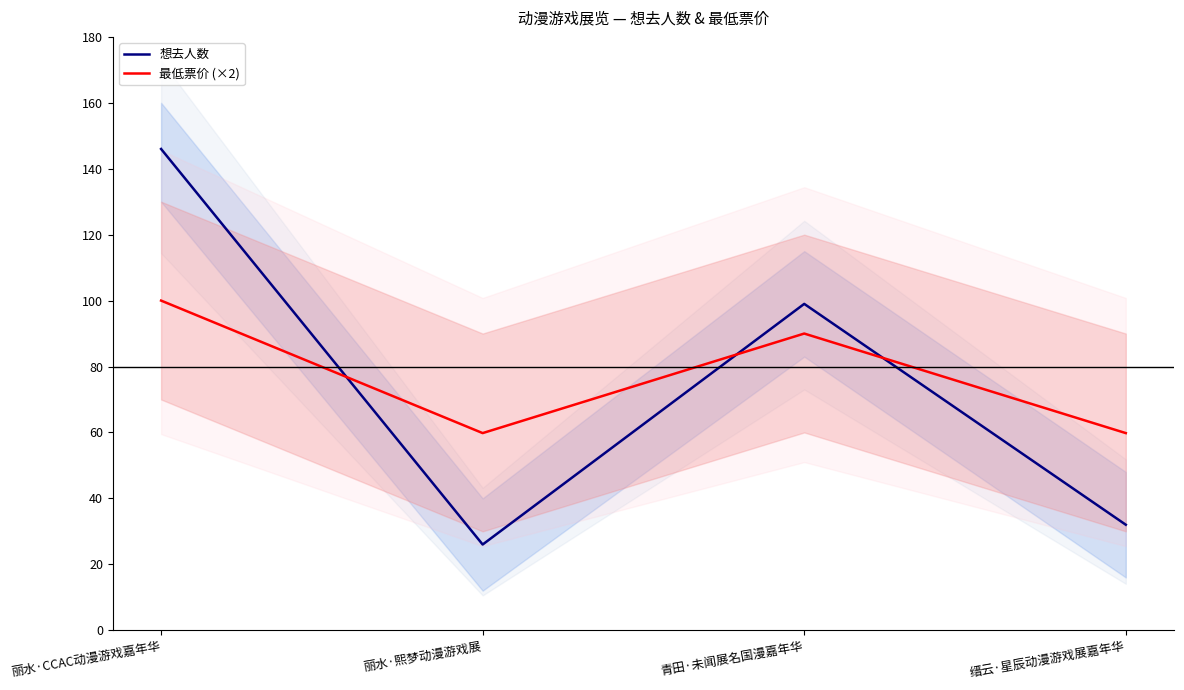

Which series changed the most between 丽水·CCAC动漫游戏嘉年华 and 丽水·熙梦动漫游戏展?

想去人数